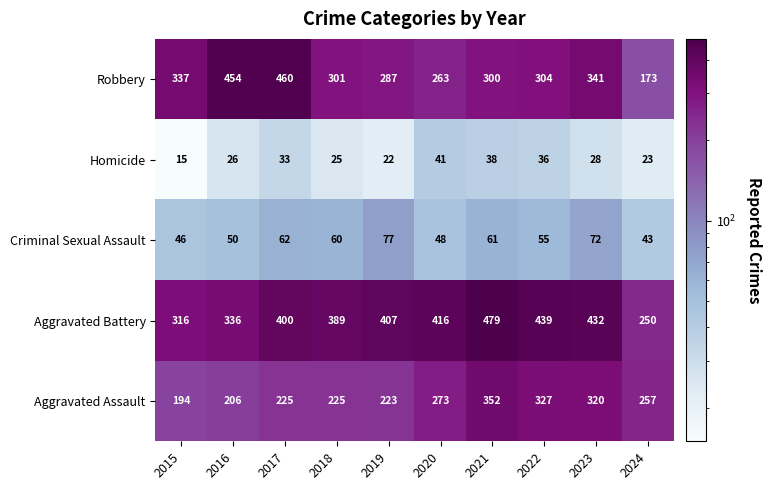

True or false: Criminal Sexual Assault has a value of 43 at 2024.

True